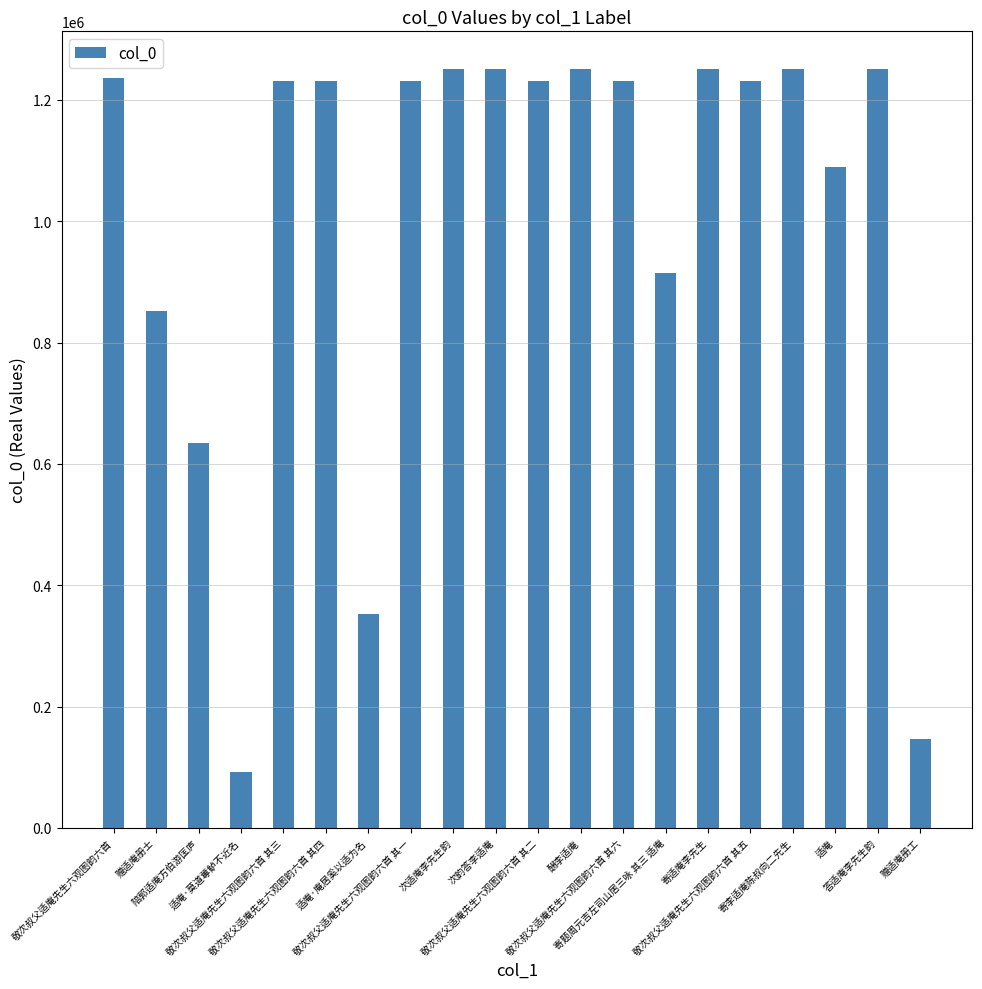

Are the bars horizontal?

No